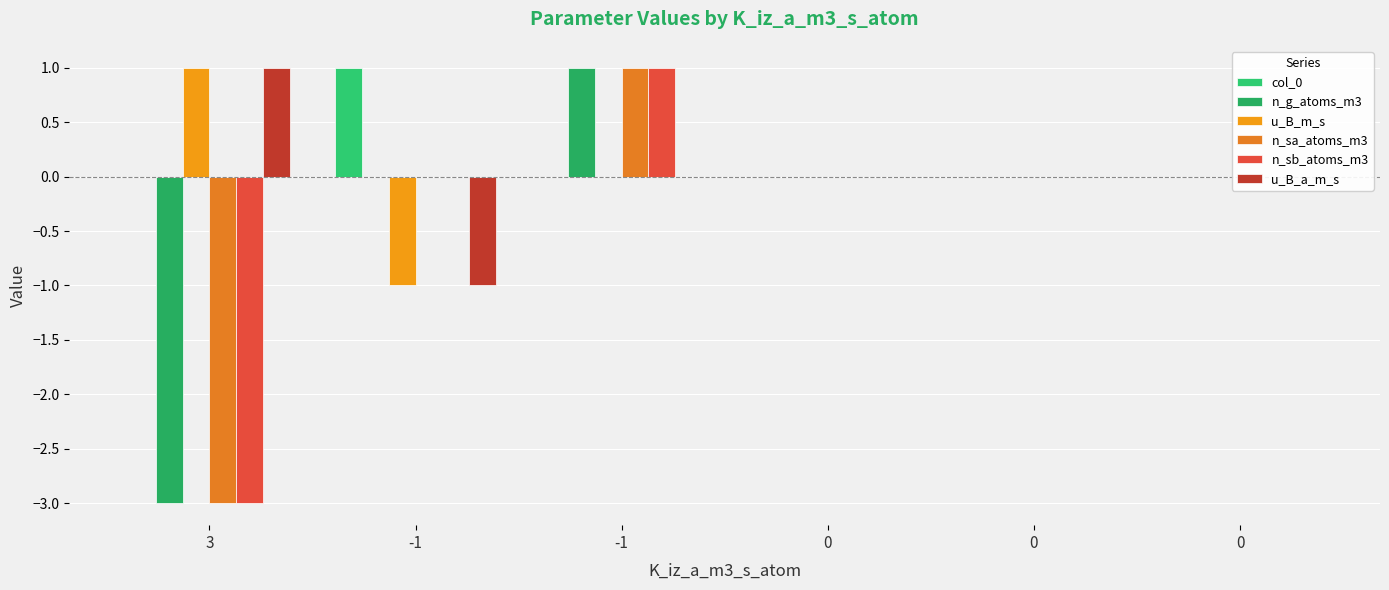

At -1, list the series in order from largest to smallest.

col_0, n_g_atoms_m3, n_sa_atoms_m3, n_sb_atoms_m3, u_B_m_s, u_B_a_m_s